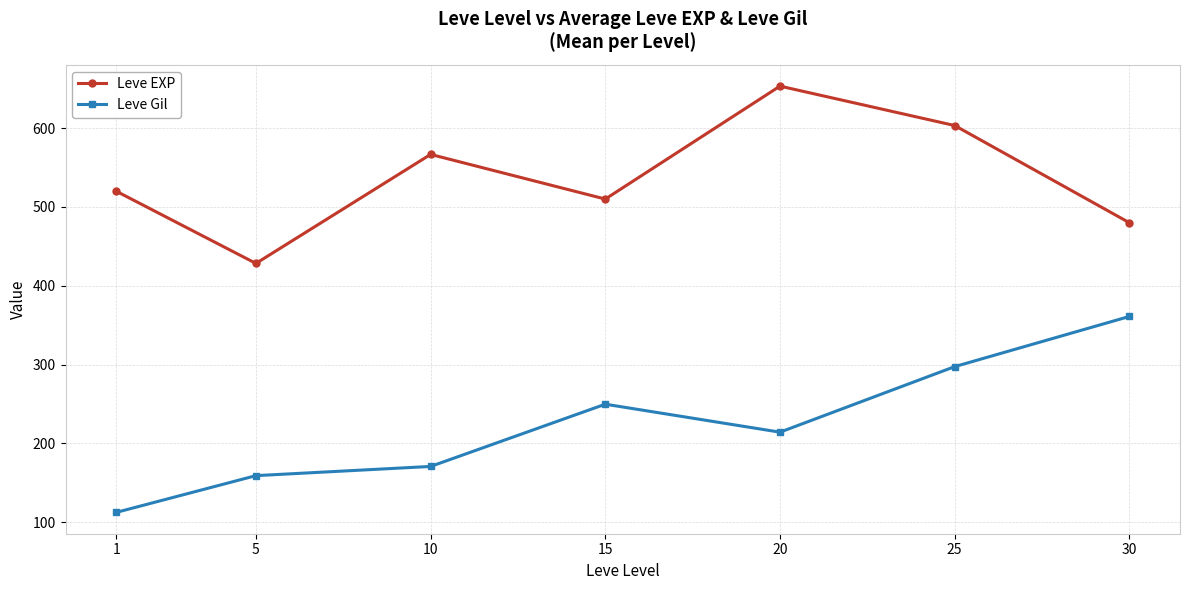

What are all the series names shown in the legend?

Leve EXP, Leve Gil